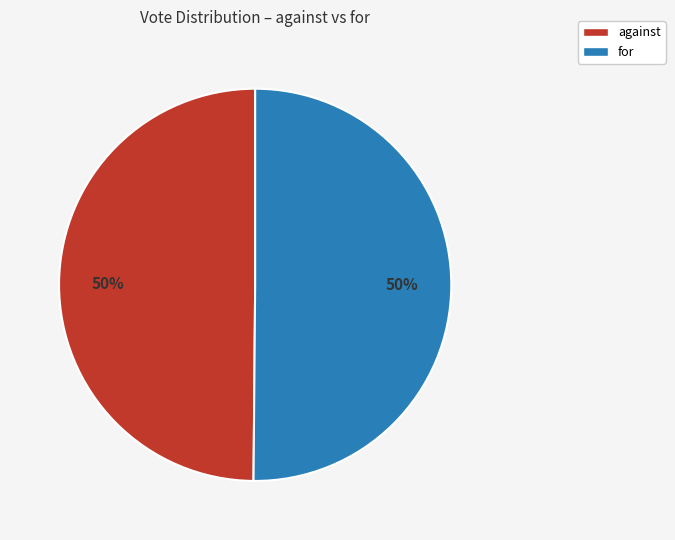

To the nearest percent, what percentage of the pie is for?

50%